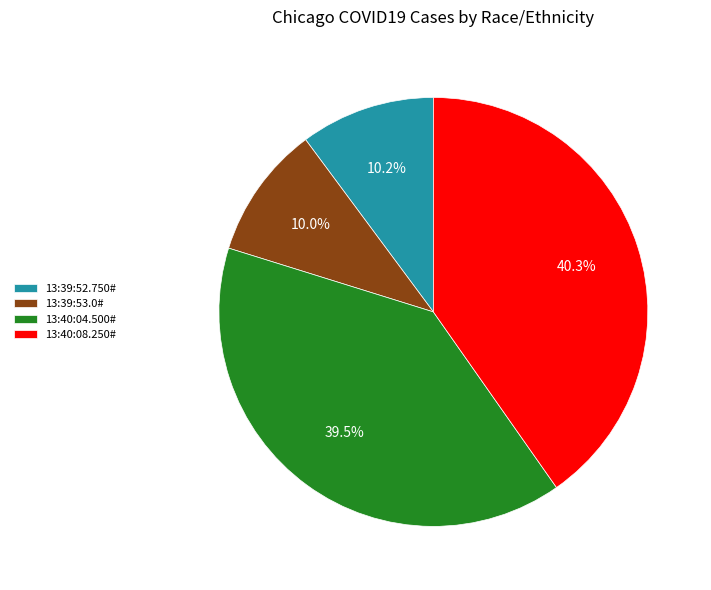

How many slices are in this pie chart?

4